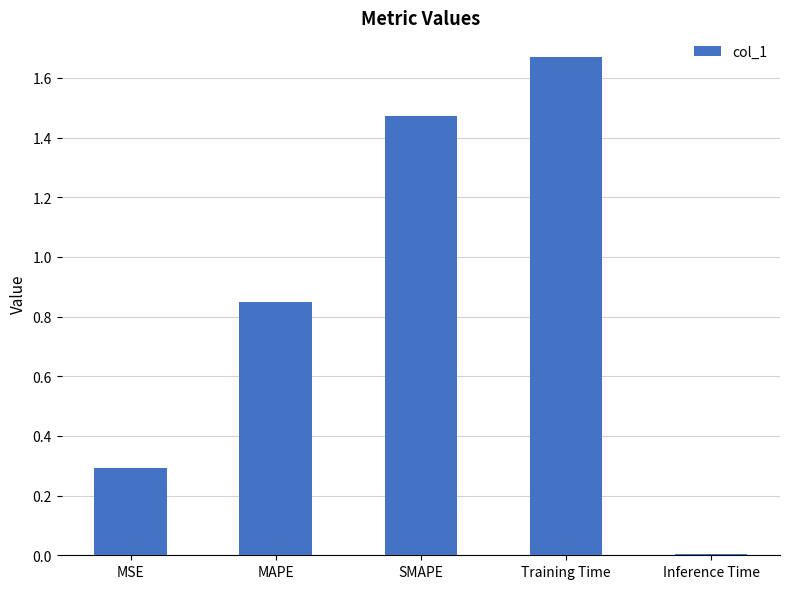

The chart shows a value of 2.3 at Training Time. True or false?

False